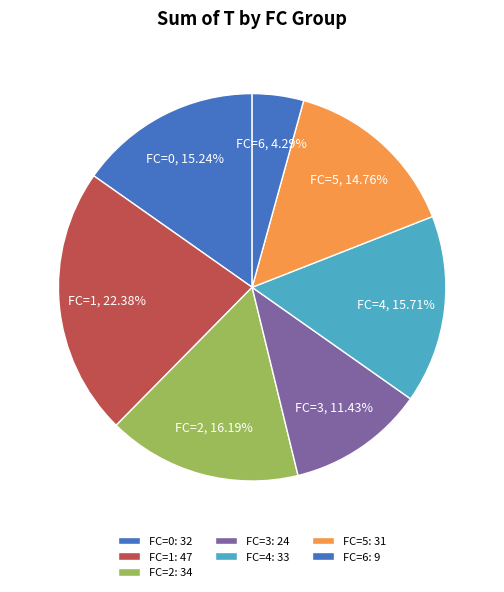

To the nearest percent, what is the difference between the largest and smallest slice percentages?

18%